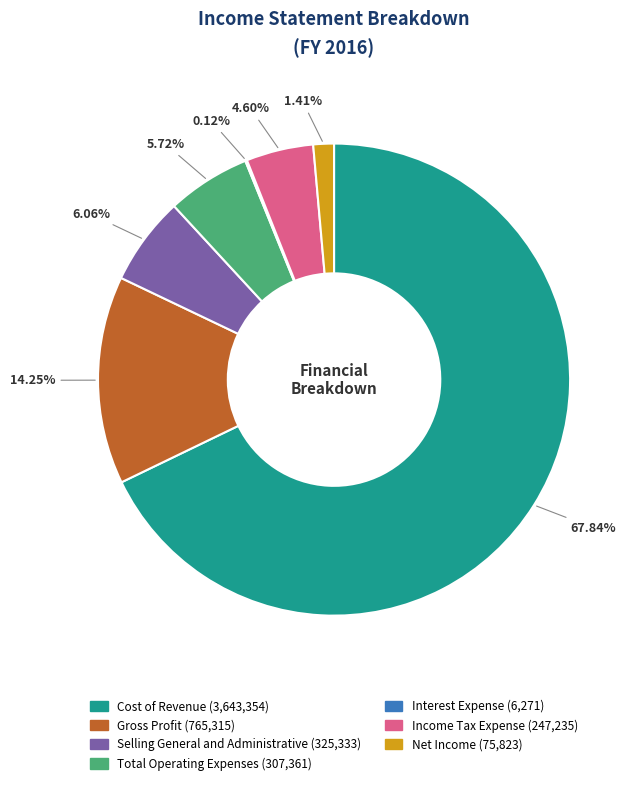

Do Income Tax Expense and Net Income together represent more than half of the pie?

No